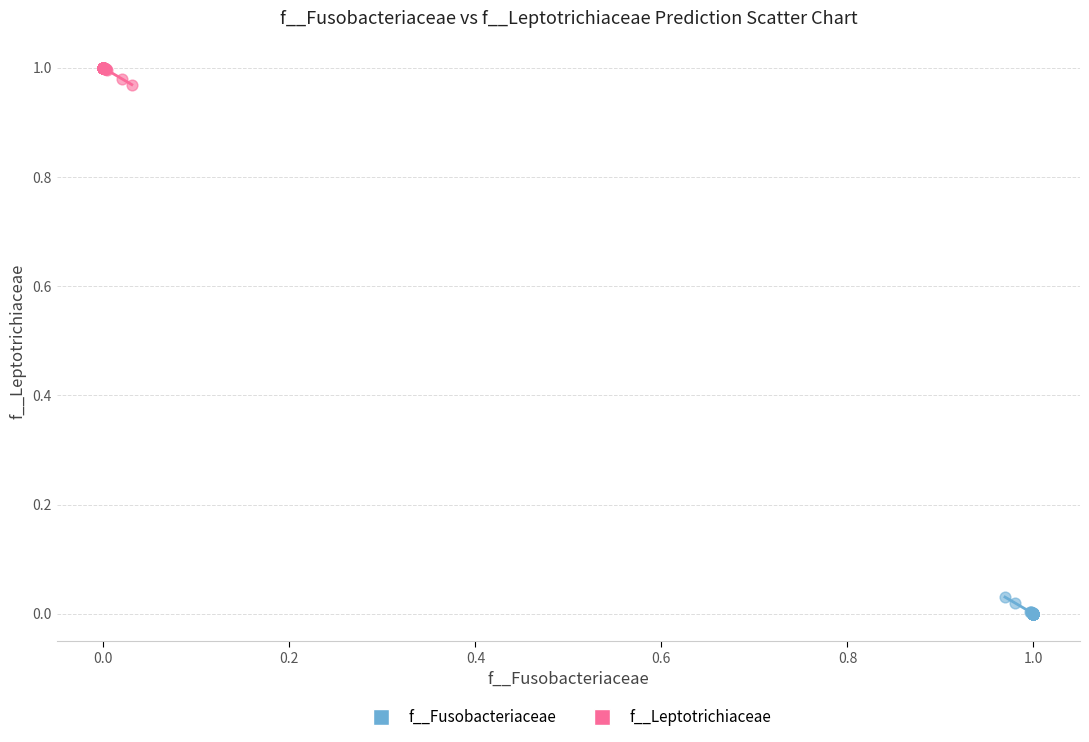

Which series contains the lowest Y value?

f__Fusobacteriaceae